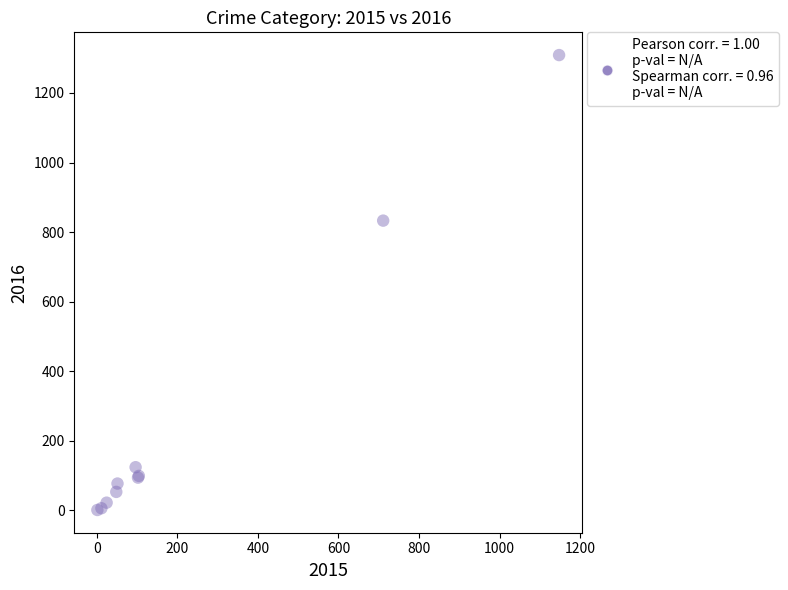

What Y value in the scatter plot is closest to 655?

833